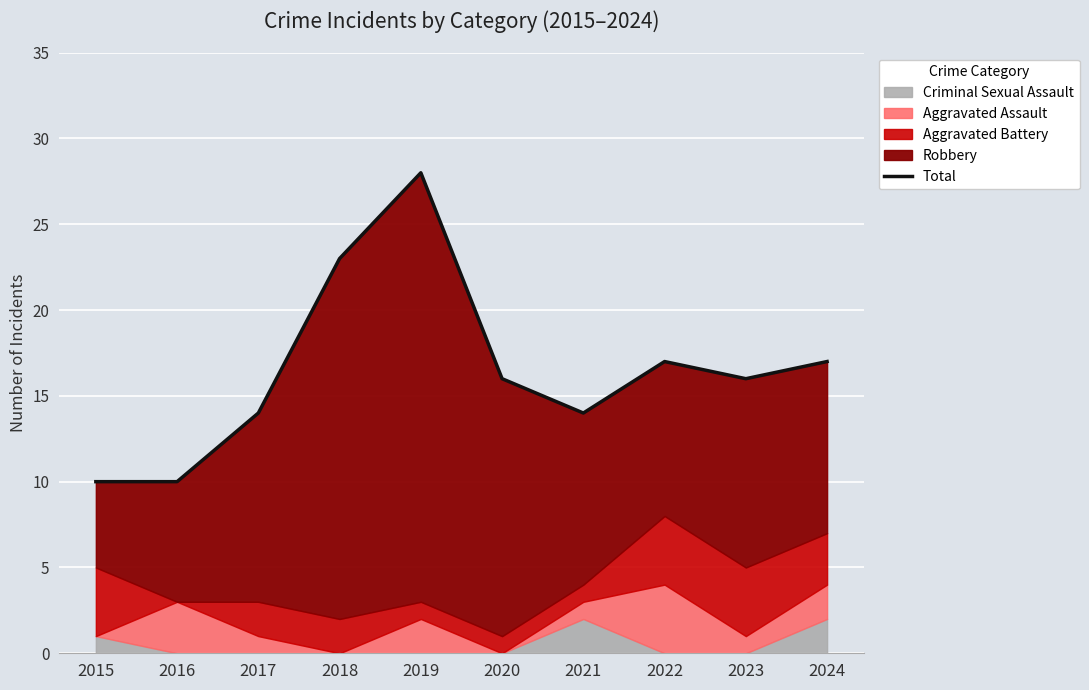

What is the smallest value displayed?

10